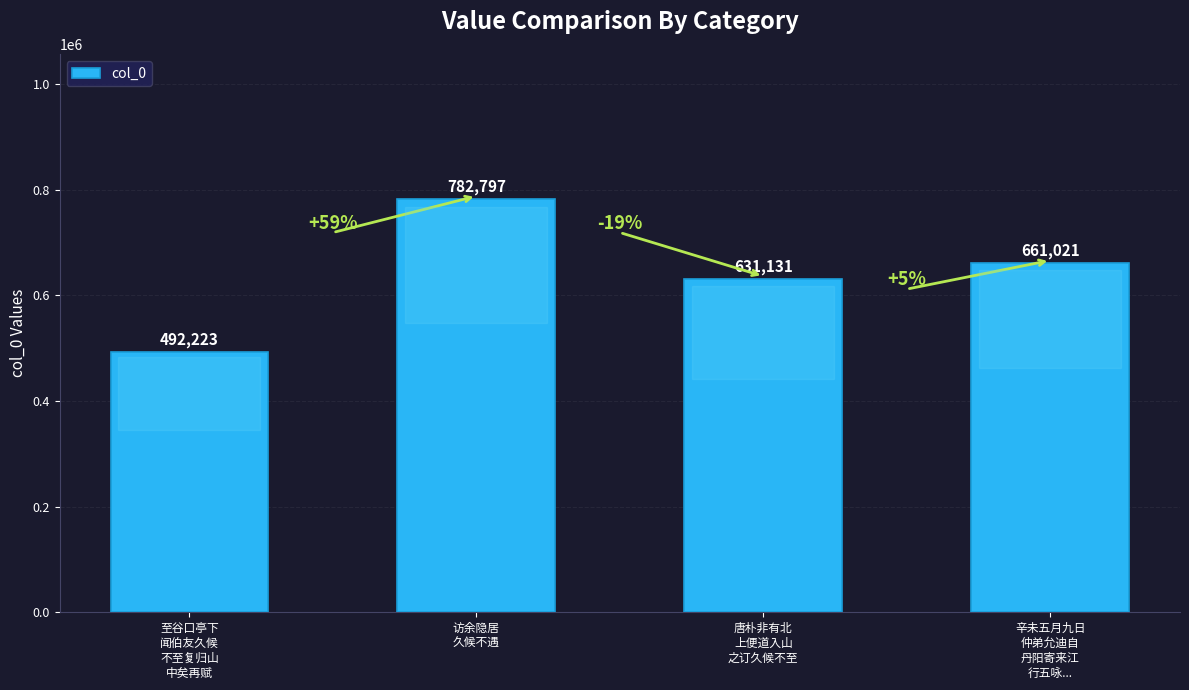

What is the sum of the values at 辛未五月九日
仲弟允迪自
丹阳寄来江
行五咏... and 唐朴非有北
上便道入山
之订久候不至?

1292152